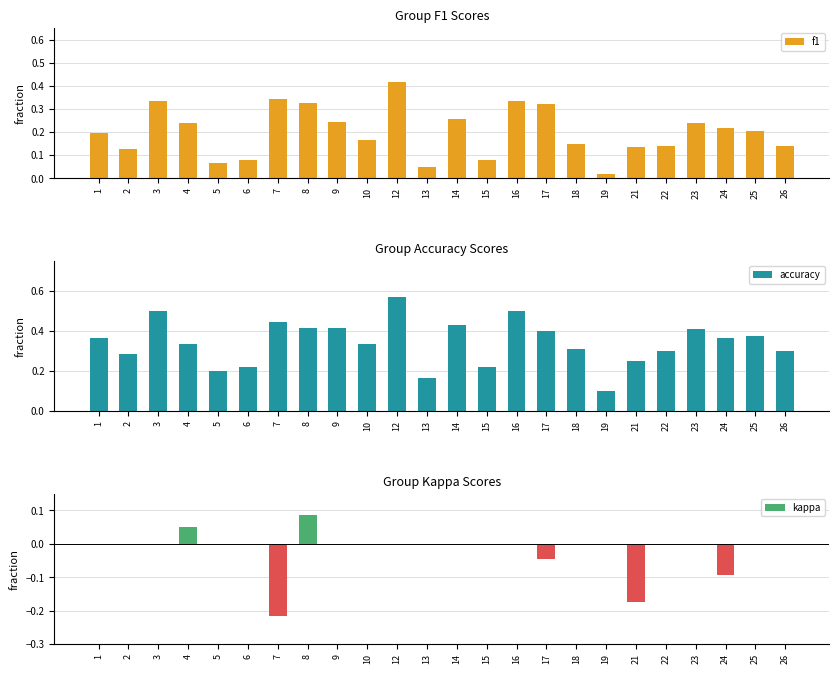

At which category is the sum across all series the highest?

12